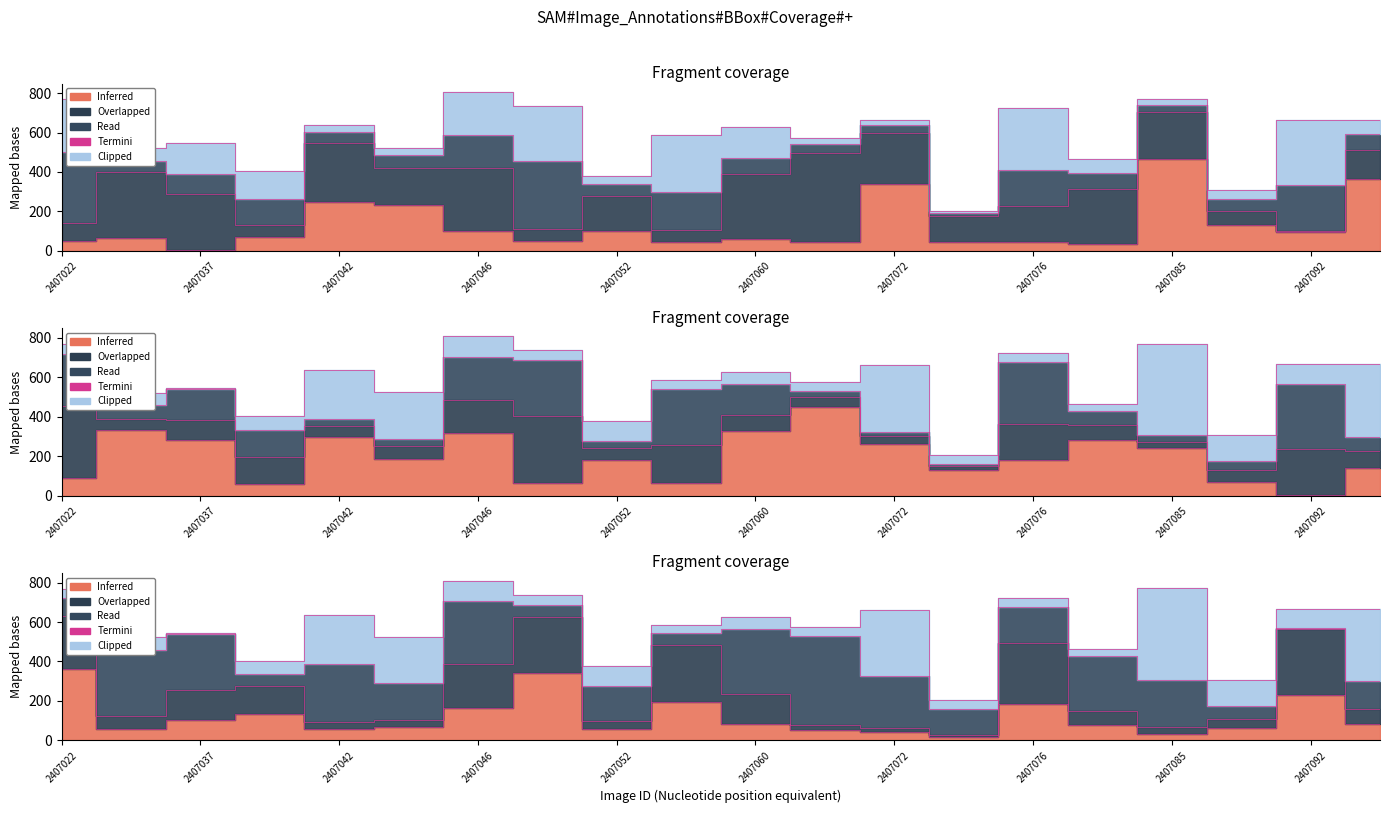

True or false: Width has more than 1 interior local peaks.

True